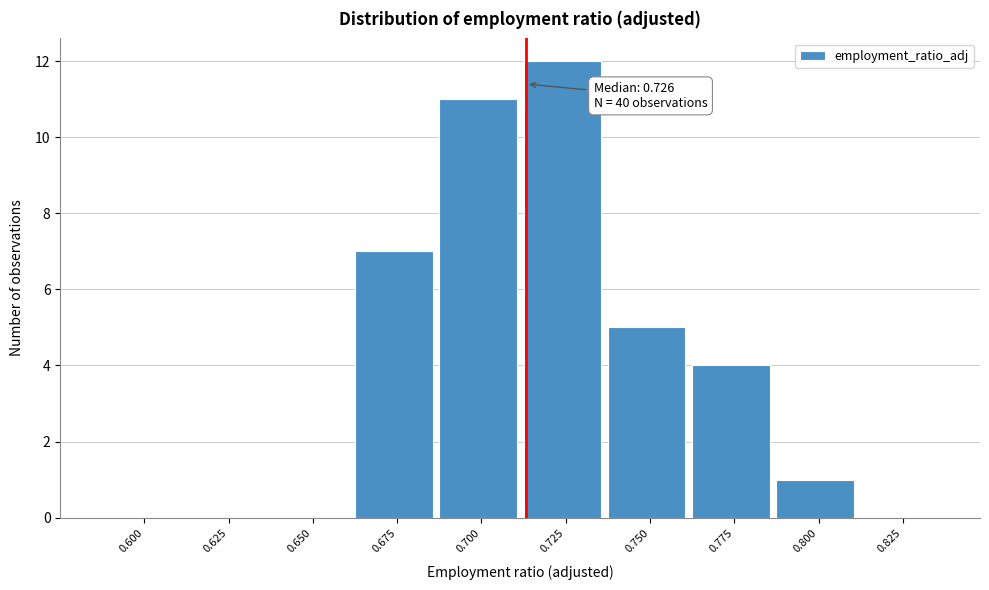

Reading left to right, extract all data points from this chart.

0.600=0	0.625=0	0.650=0	0.675=7	0.700=11	0.725=12	0.750=5	0.775=4	0.800=1	0.825=0